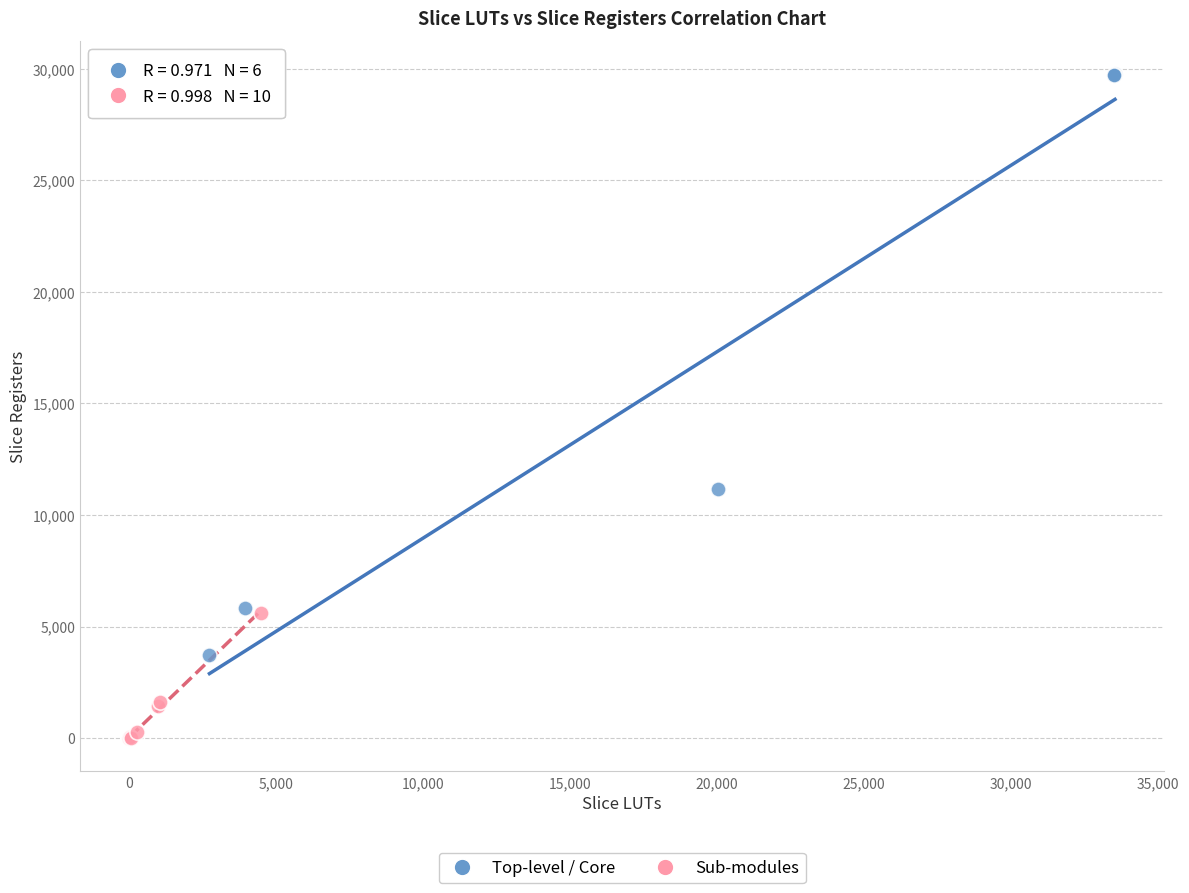

Which series has the widest spread of Y values?

Top-level / Core